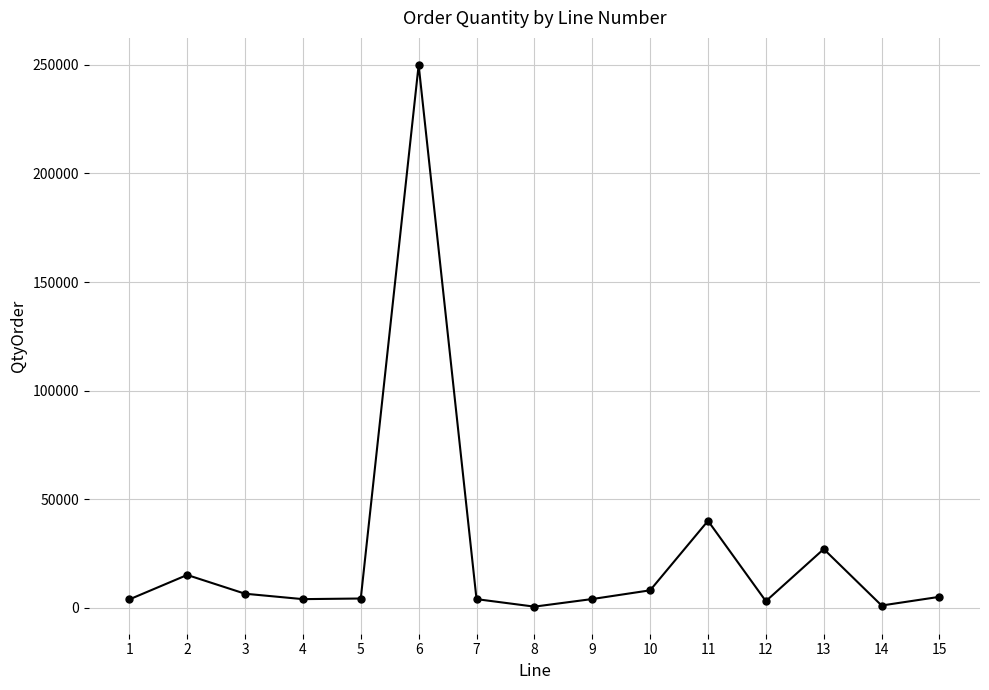

What is the change in value from 3 to 6?

+243552